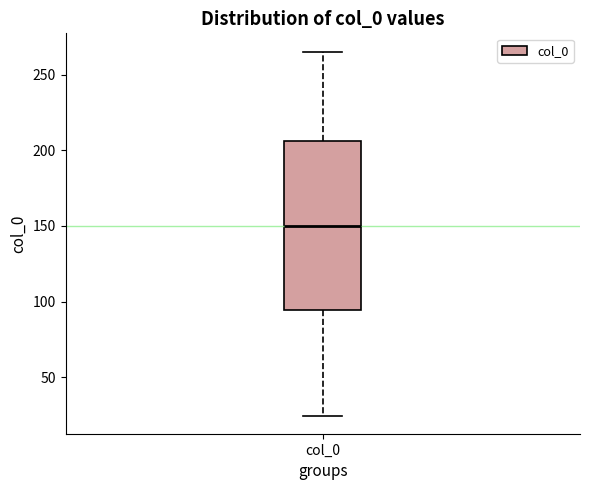

Read this box plot against the y-axis: the position of the median line, the range covered by the box, and the ends of both whiskers. The values are not printed on the chart, so give them approximately, as read against the axis.

median 150, box 95 to 205, whiskers 25 to 265